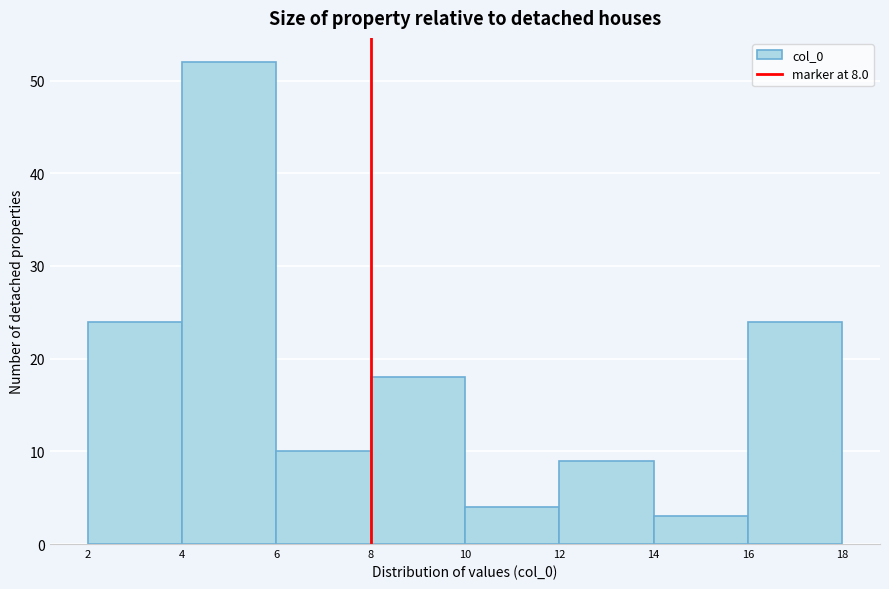

Reading left to right, transcribe this chart: for each bar, give the range it covers on the x-axis and its height. The values are not printed on the chart, so give them approximately, as read against the axis.

2 to 4: 24
4 to 6: 52
6 to 8: 10
8 to 10: 18
10 to 12: 4
12 to 14: 9
14 to 16: 3
16 to 18: 24